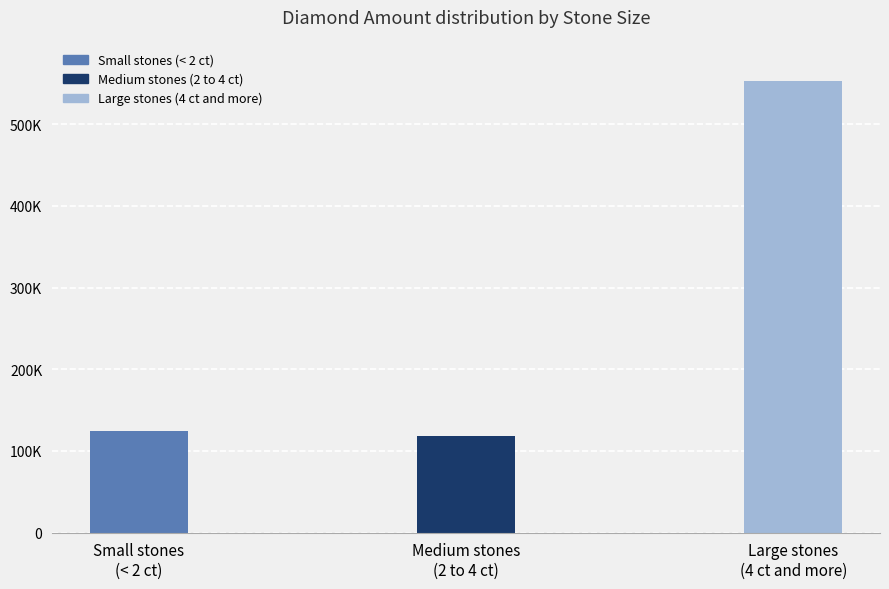

What is the sum of all values?

795353.4